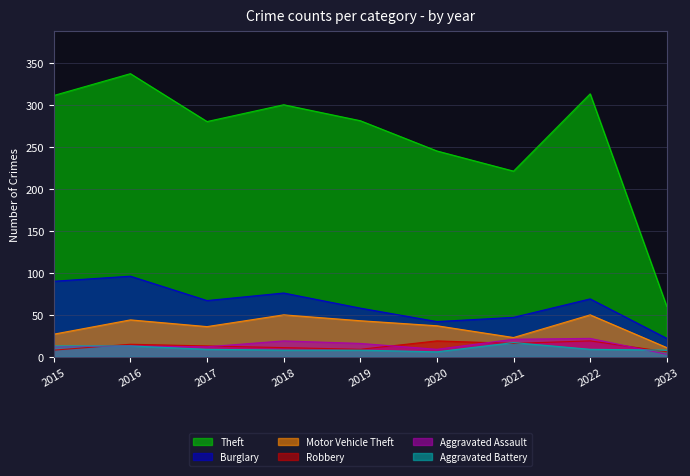

How many lines are shown in the chart?

6